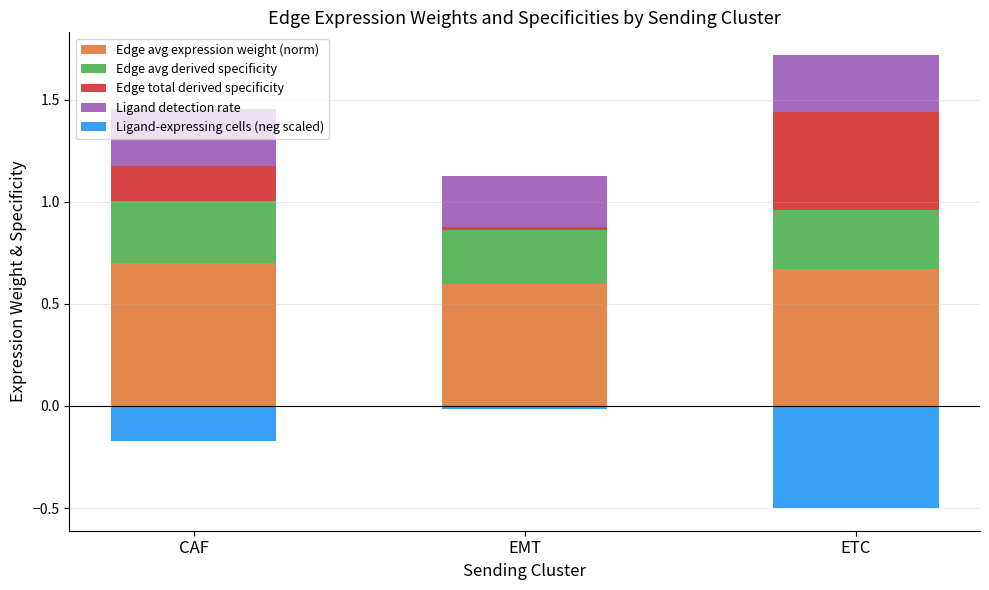

Between CAF and ETC, which is larger?

CAF